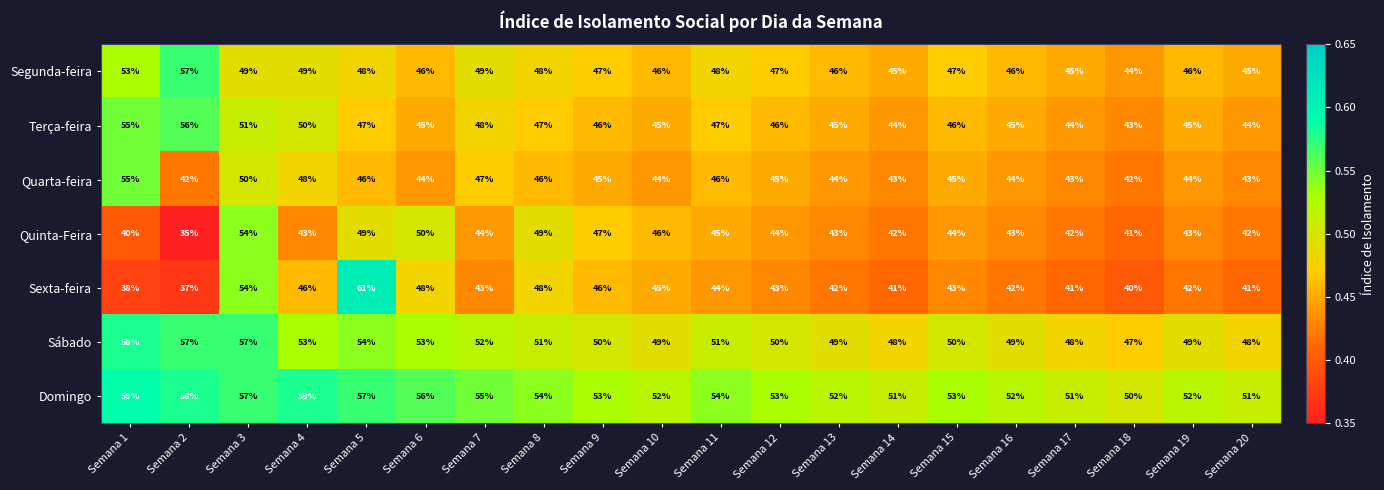

At which category does the chart reach its peak across all series?

Semana 5